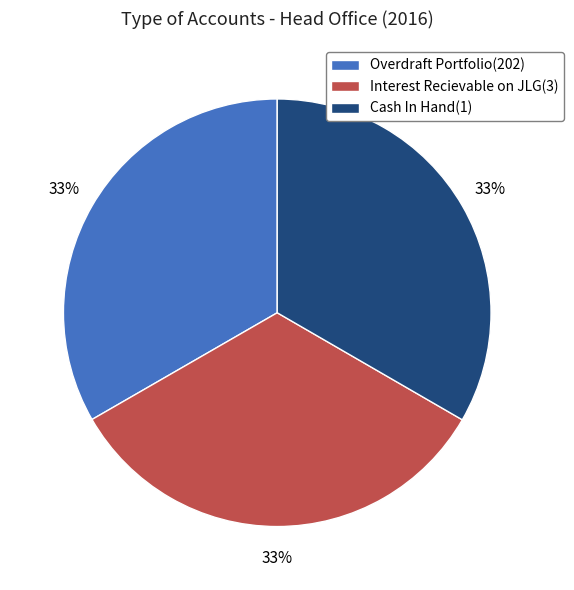

Count the number of slices in the pie.

3